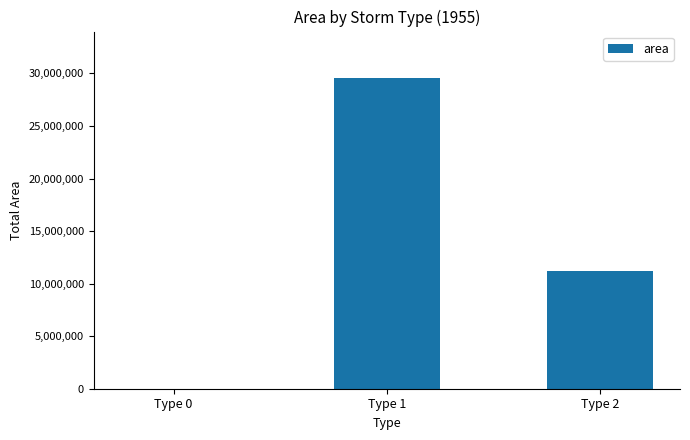

Reading left to right, extract all data points from this chart.

Type 0=0	Type 1=29551875	Type 2=11225625